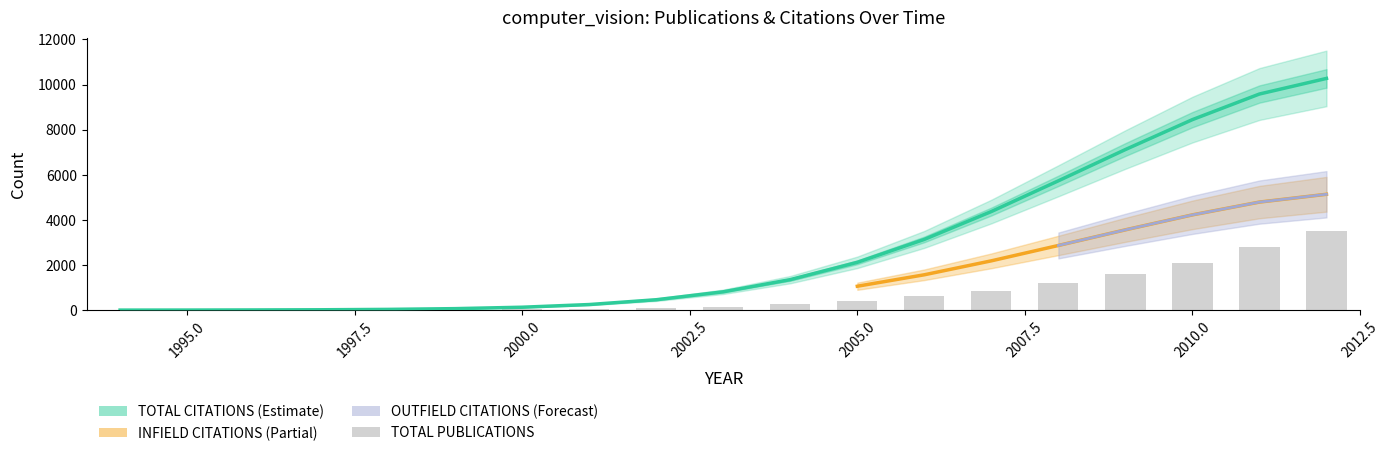

Between 2005 and 2012, which series saw the biggest shift?

TOTAL CITATIONS